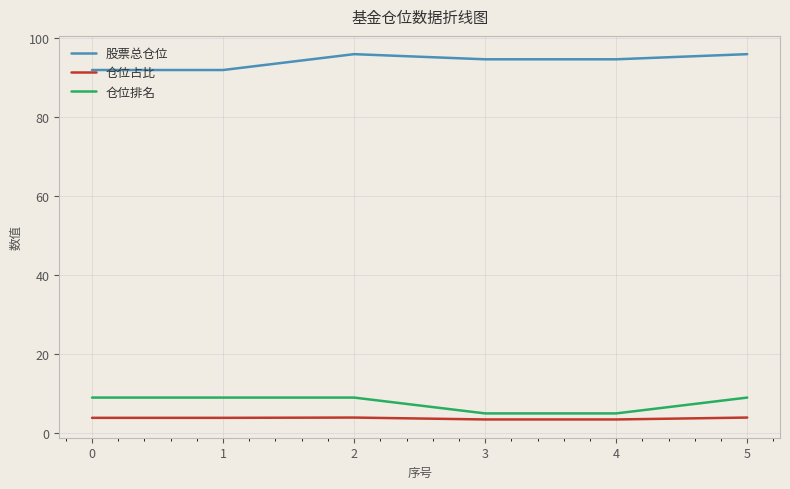

How many series are shown in this chart?

3